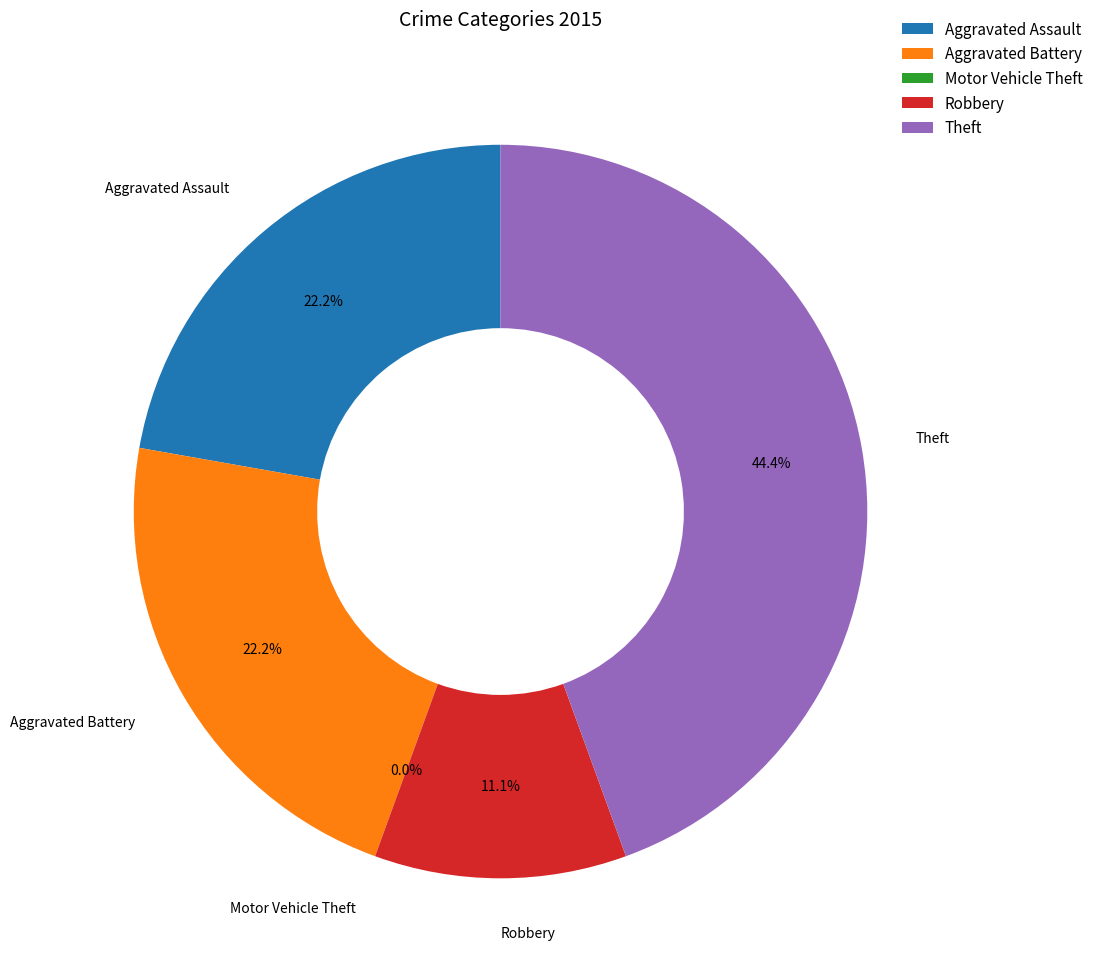

Is it true that Robbery is 25% of the pie?

False